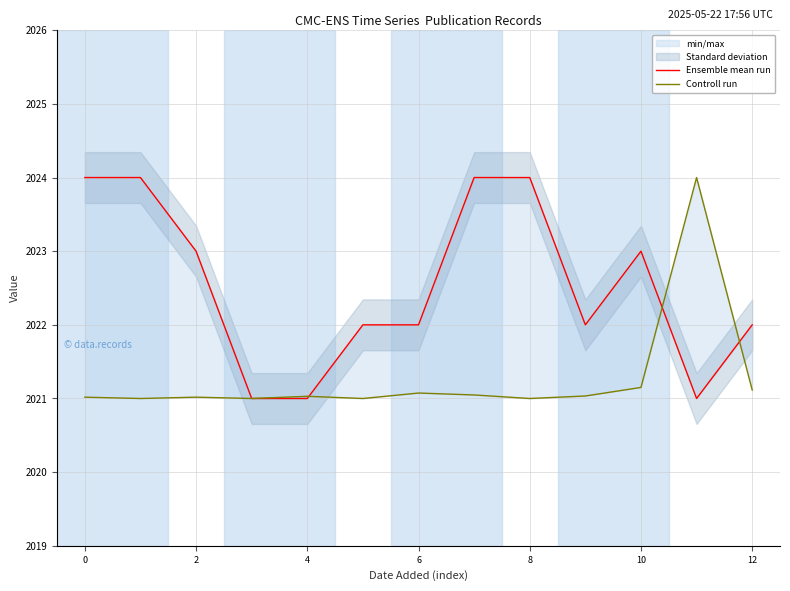

How many Ensemble mean run values are between 2022 and 2024?

10